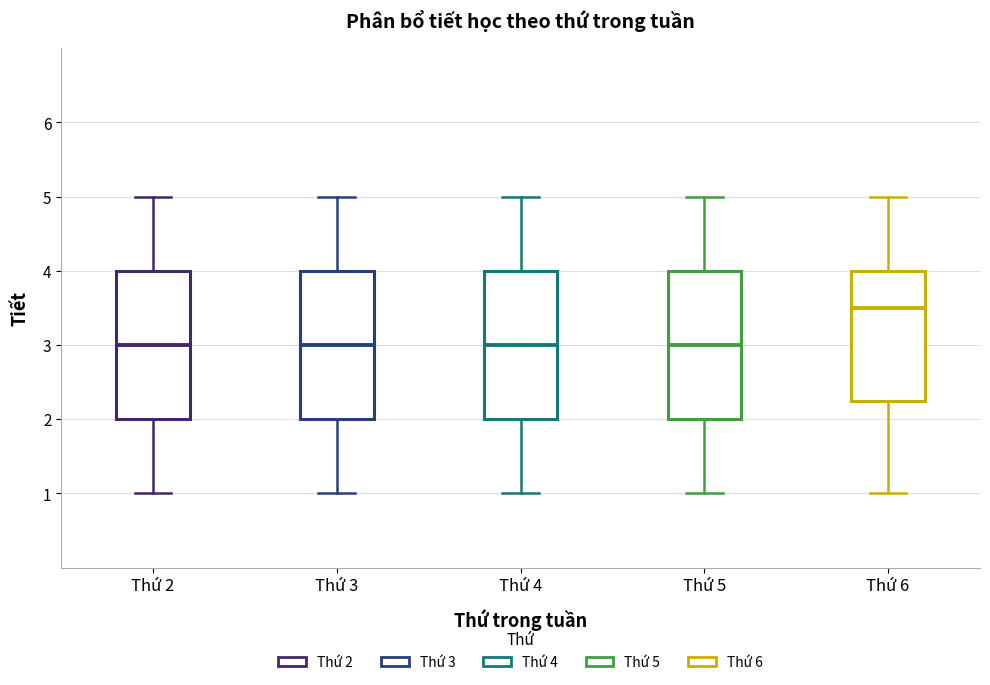

Where is the upper edge of the box for Thứ 5 on the y-axis? The values are not printed on the chart, so give them approximately, as read against the axis.

4.0